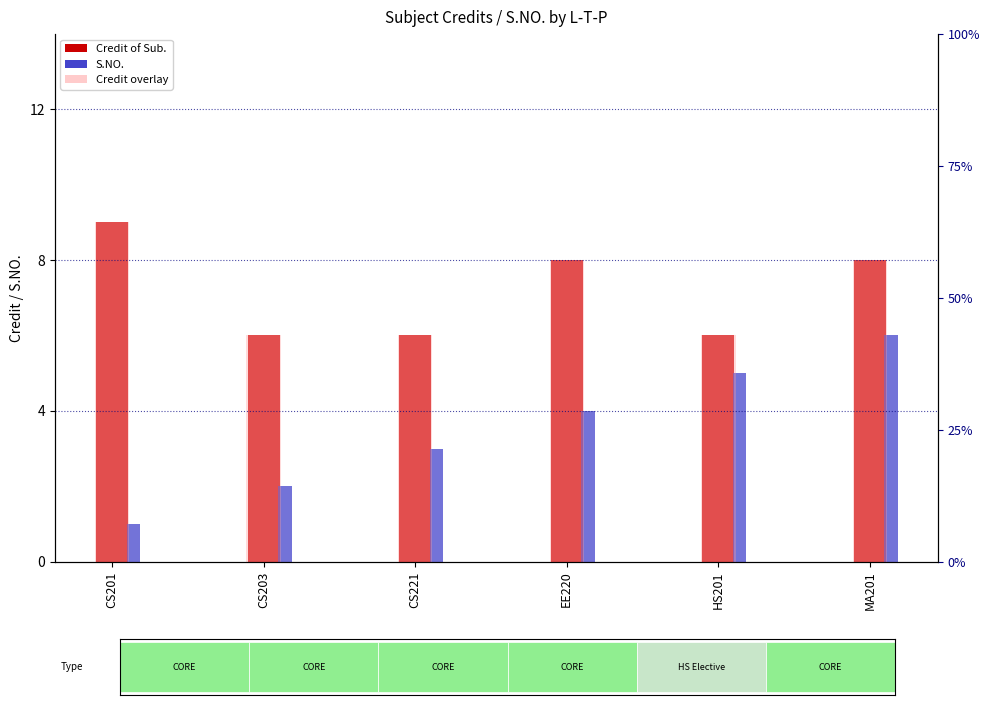

Count the S.NO. values in the range 2 to 5.

4